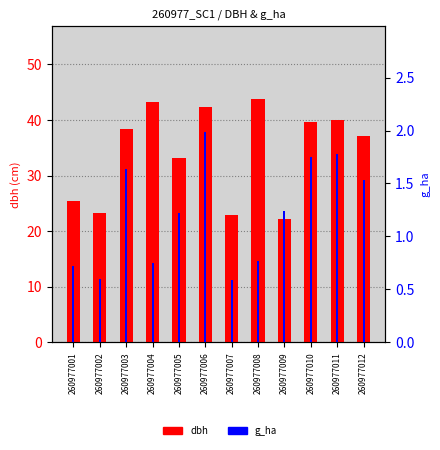

Count the number of categories in the chart.

12